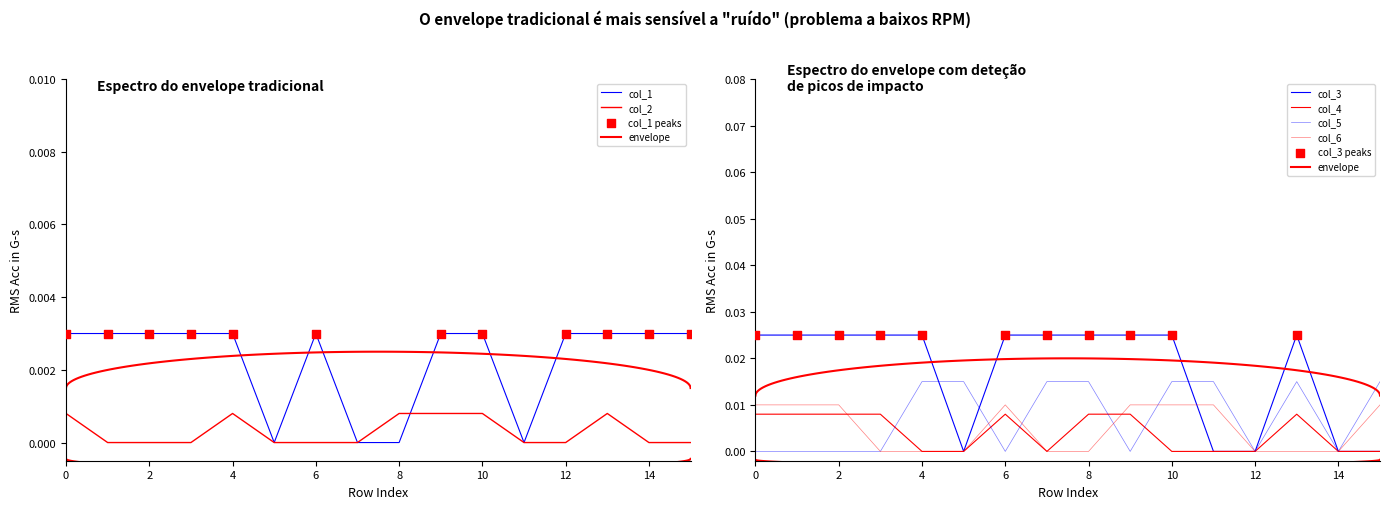

Which series has the largest Y range (max minus min)?

col_3